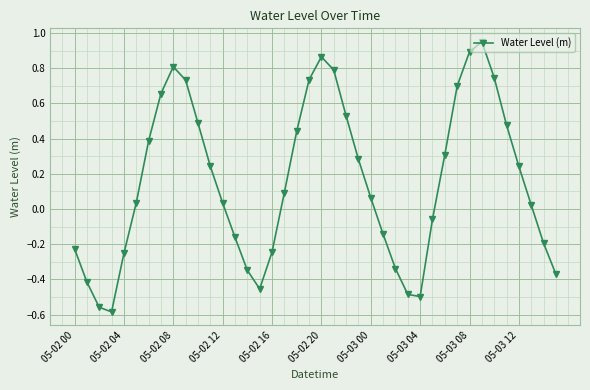

How many points are lower than both their immediate neighbors (excluding endpoints)?

3